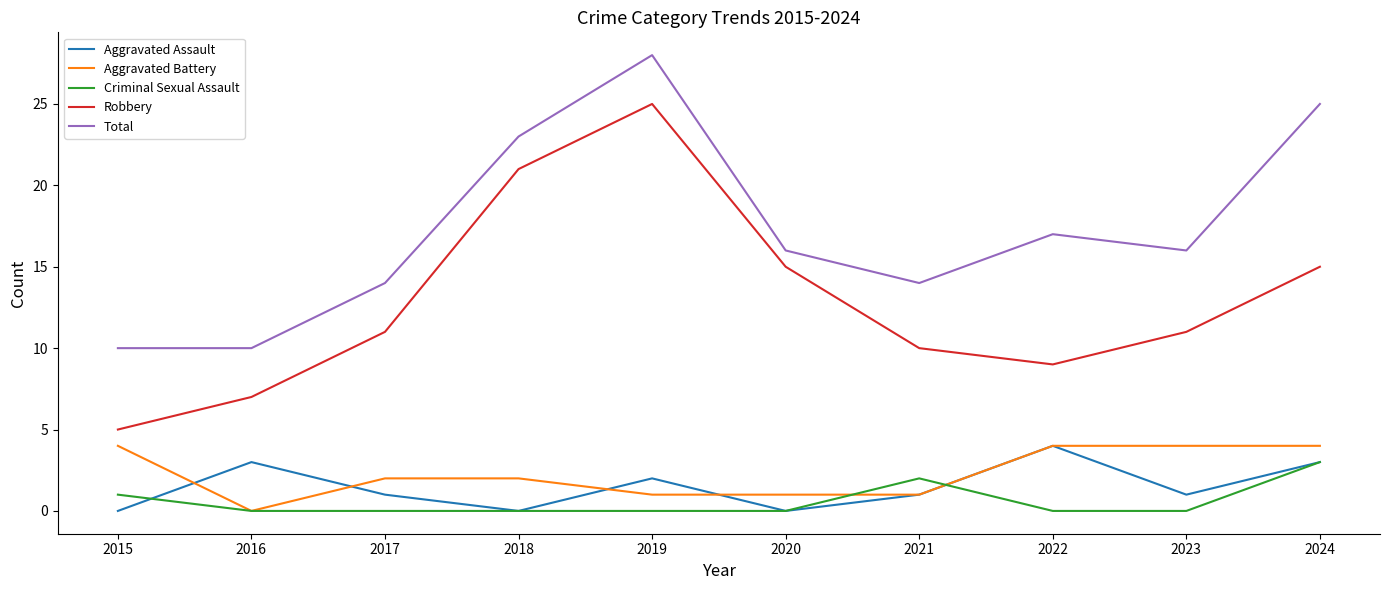

Count the number of data series in this chart.

5